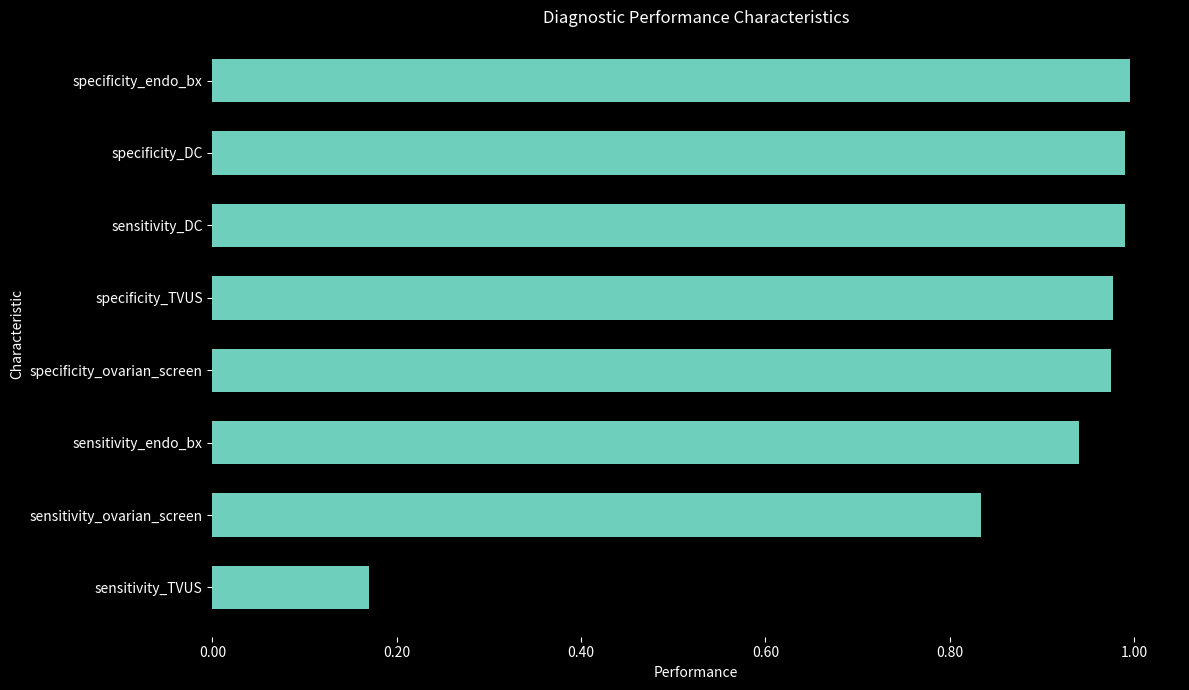

What is the change in value from sensitivity_endo_bx to specificity_endo_bx?

+0.1